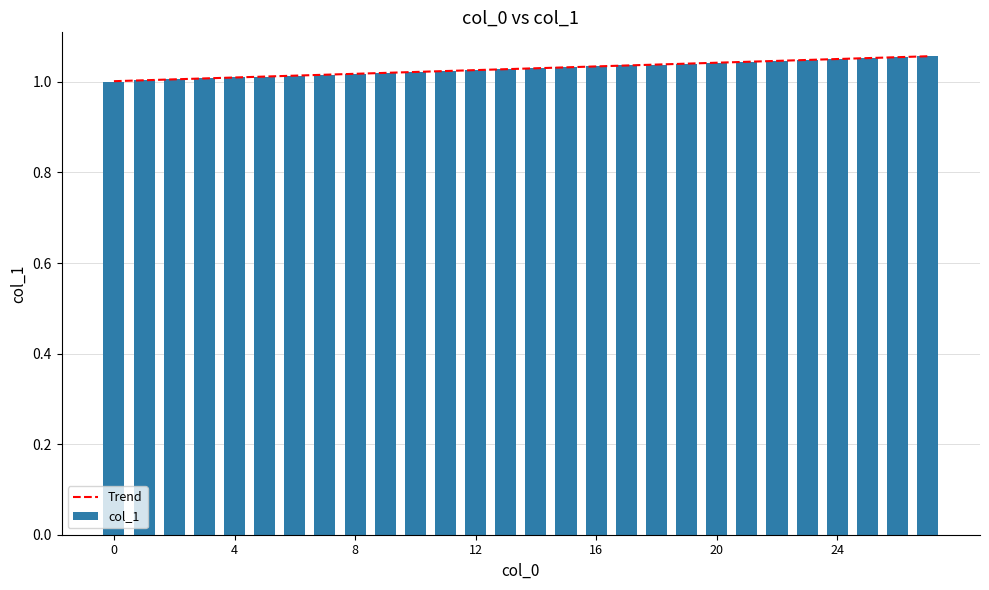

What is the sum of the Trend values at 0 and 23?

2.1